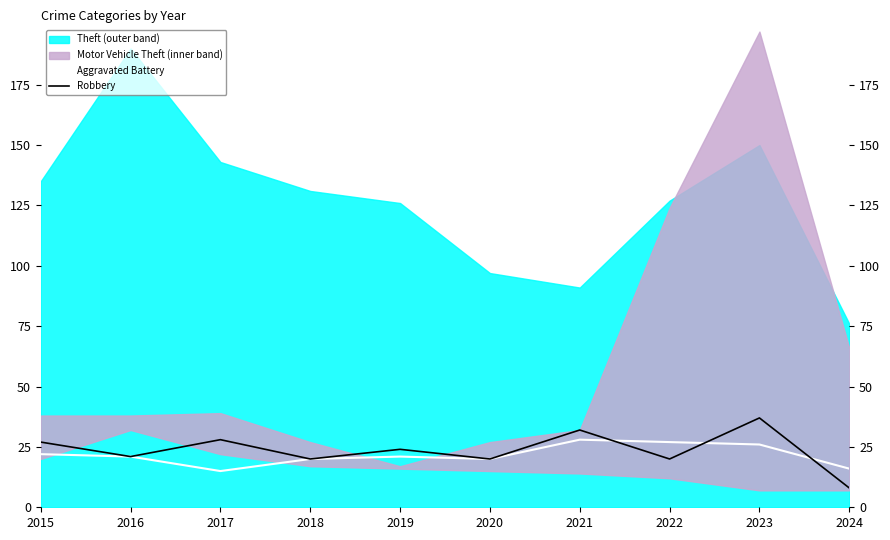

What is the minimum value shown in the chart?

8